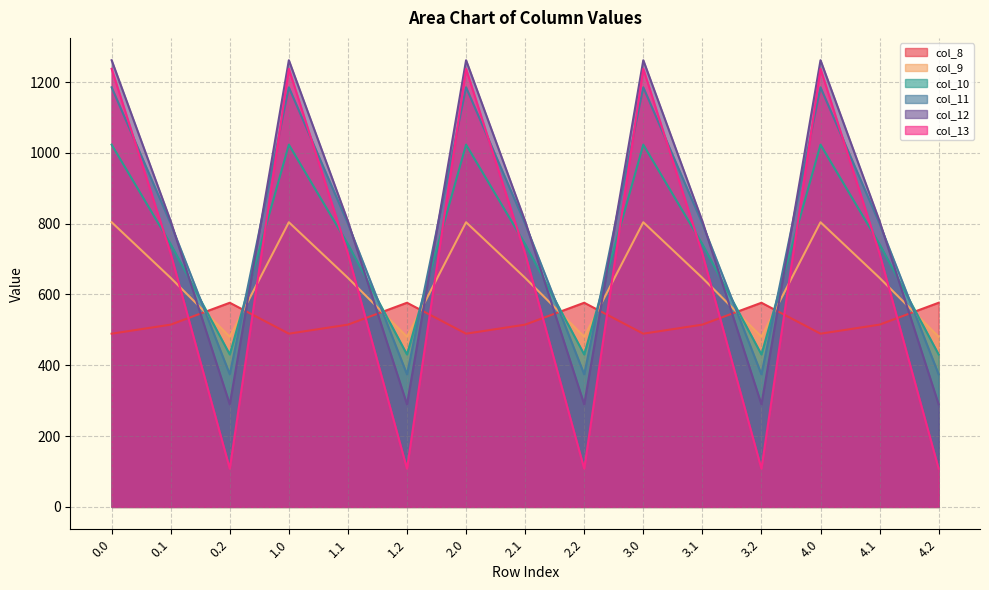

What is the difference between the second highest and minimum values in the col_11 series?

810.8